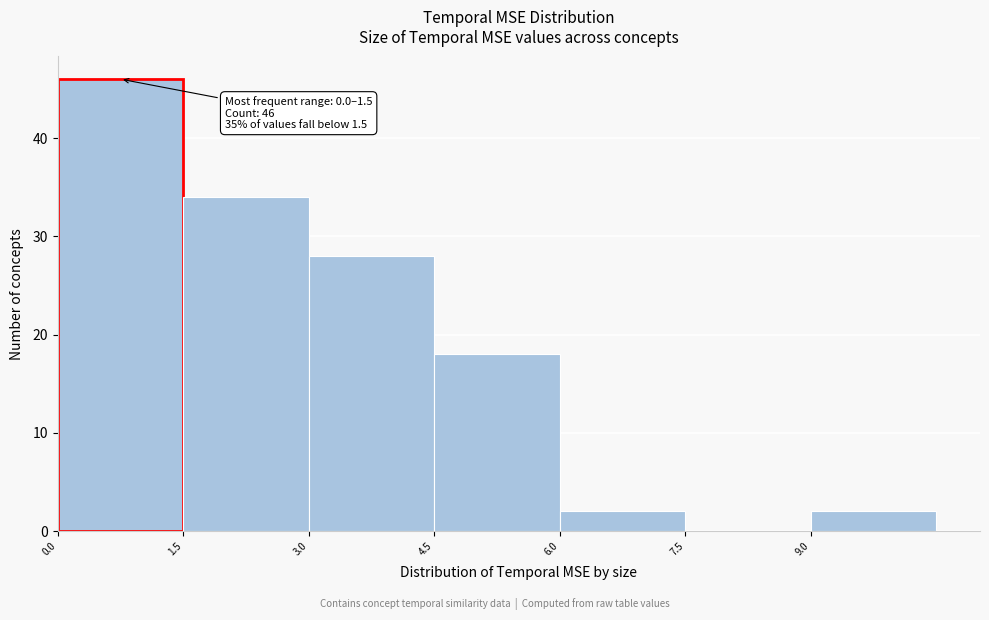

Over which range of the x-axis is the bar tallest?

0.0 to 1.5